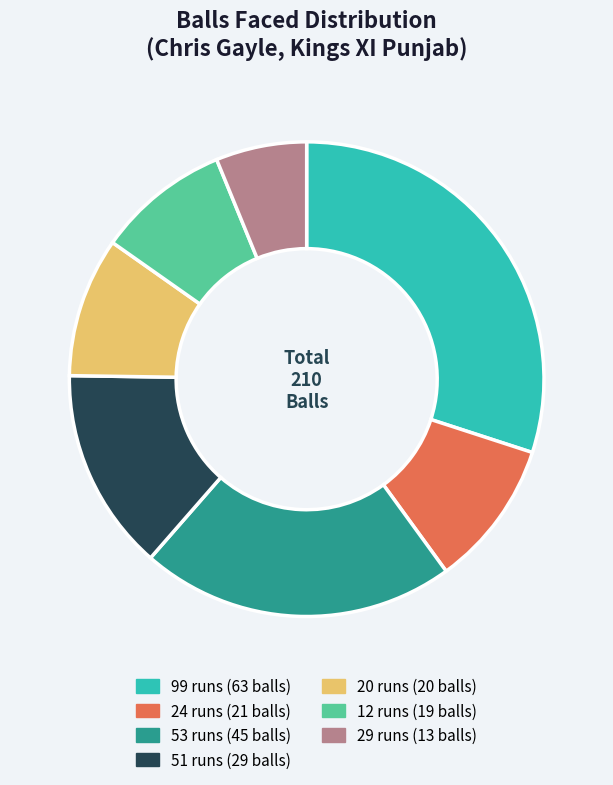

What is the smallest slice in the pie chart?

29 runs